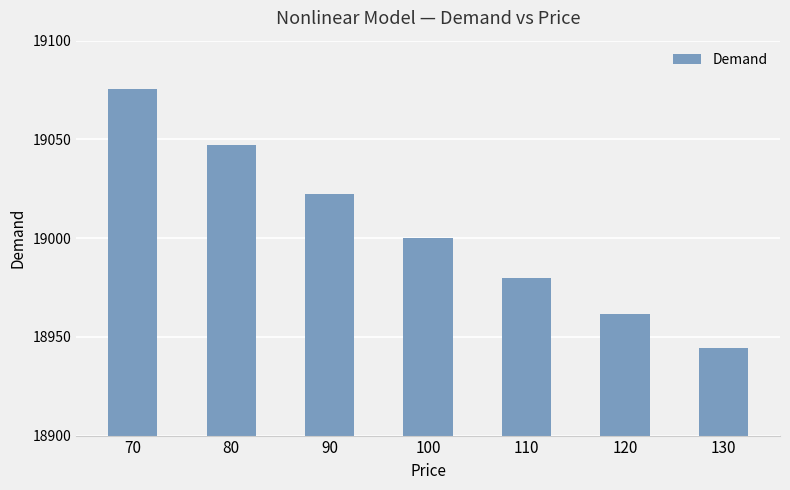

True or false: the data shows 18944.6 at 130.

True